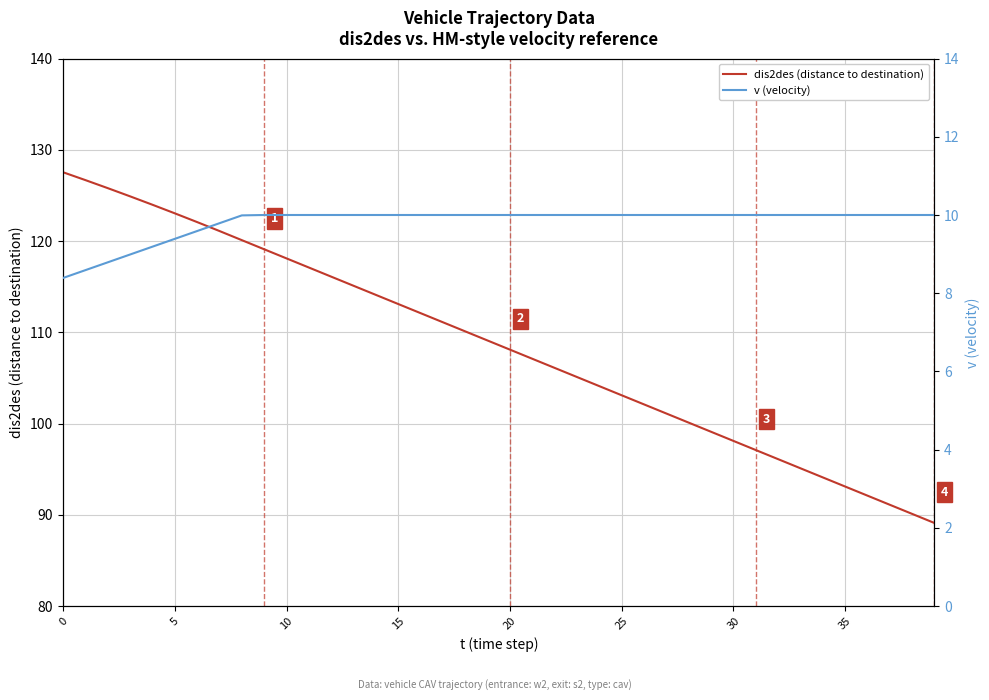

The dis2des (distance to destination) series shows 40.5 at 17. True or false?

False